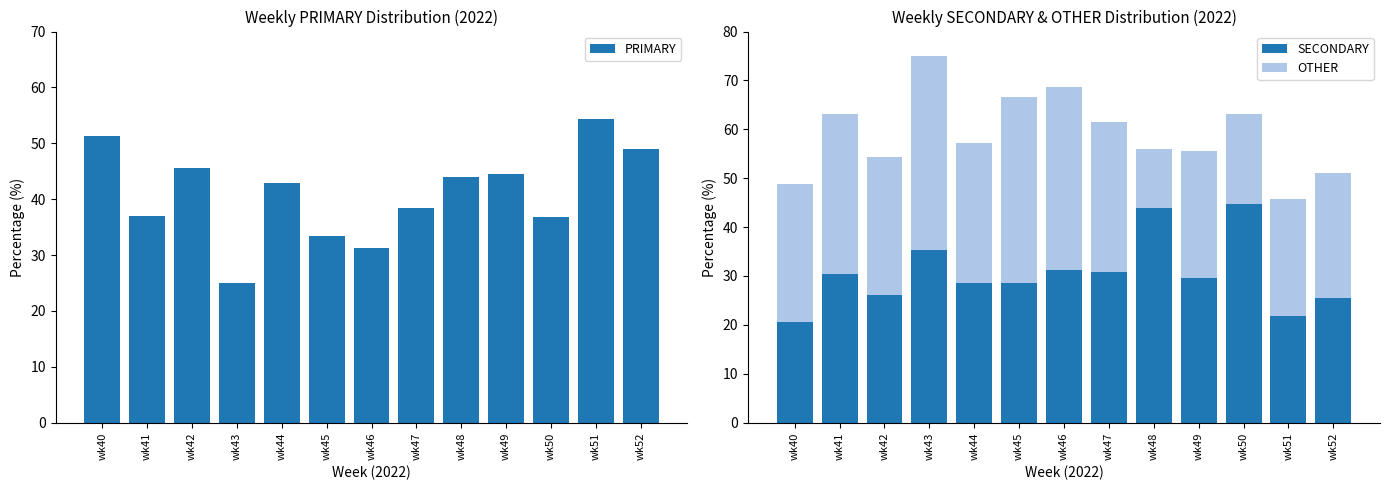

Is it true that SECONDARY equals 29.6 at wk49?

True